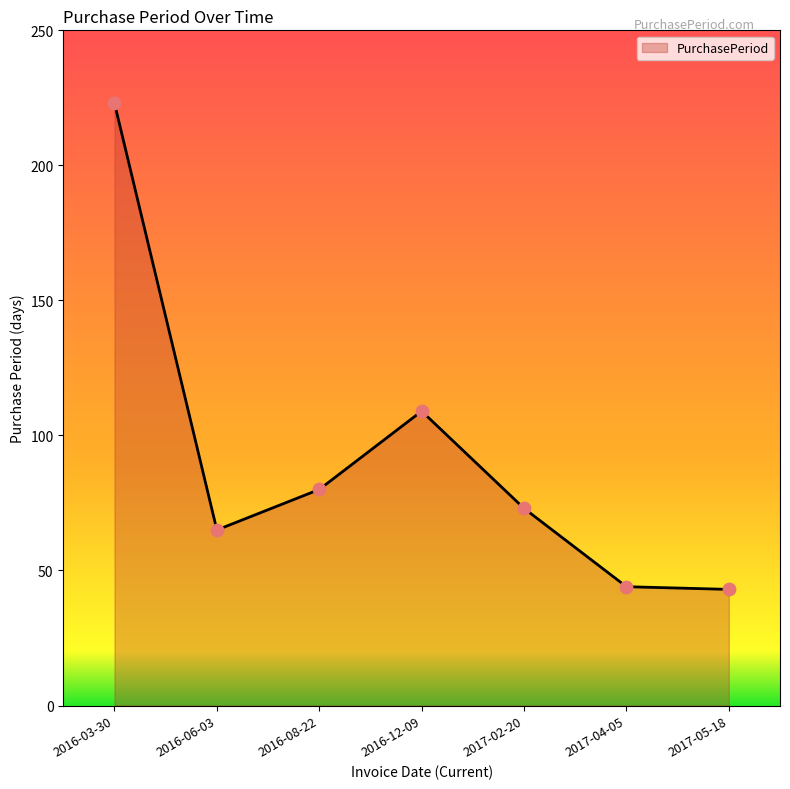

What is the ratio of the value at 2016-12-09 to the value at 2017-05-18?

2.5